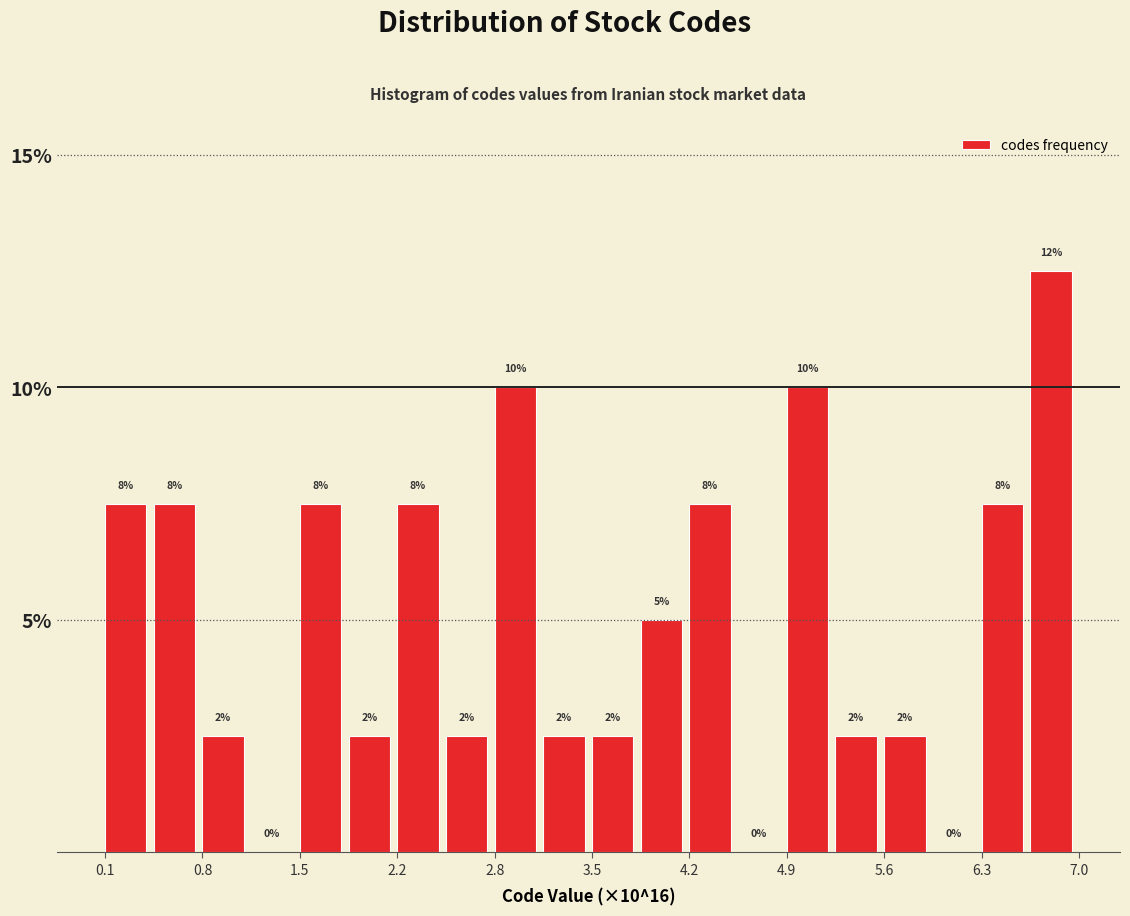

Around what value on the x-axis is the tallest bar? Give the approximate position of its centre, as read against the axis.

6.8